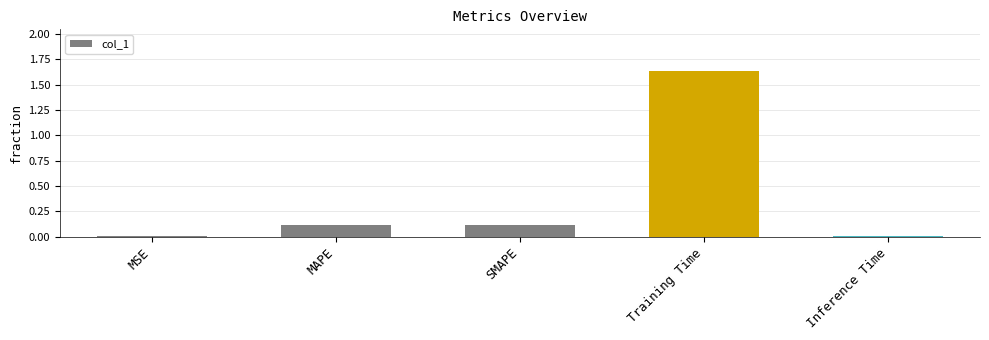

What is the sum of all values?

1.9